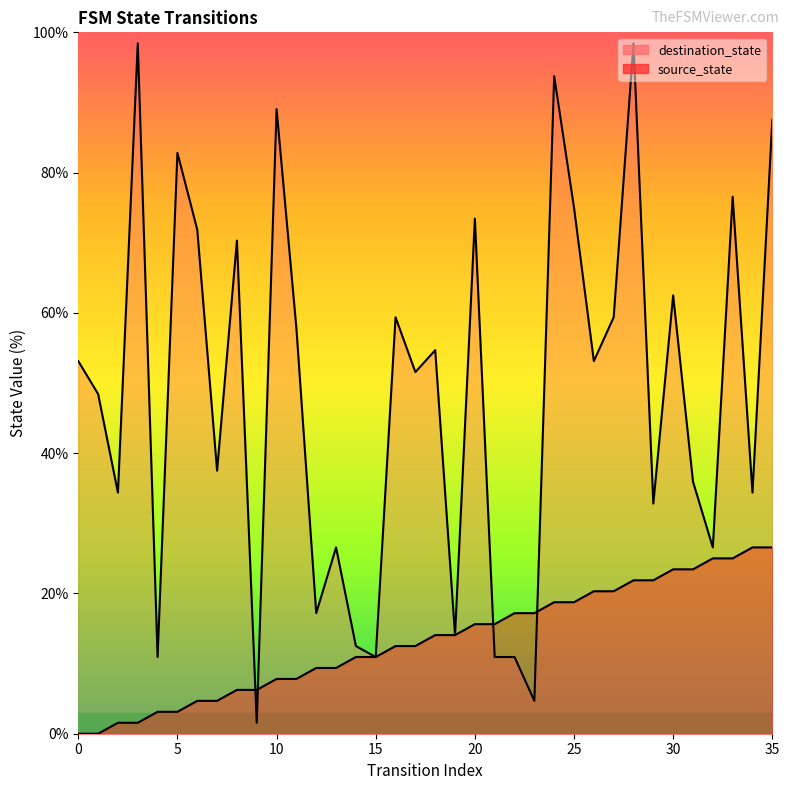

What is the sum of the source_state values at 28 and 2?

23.4